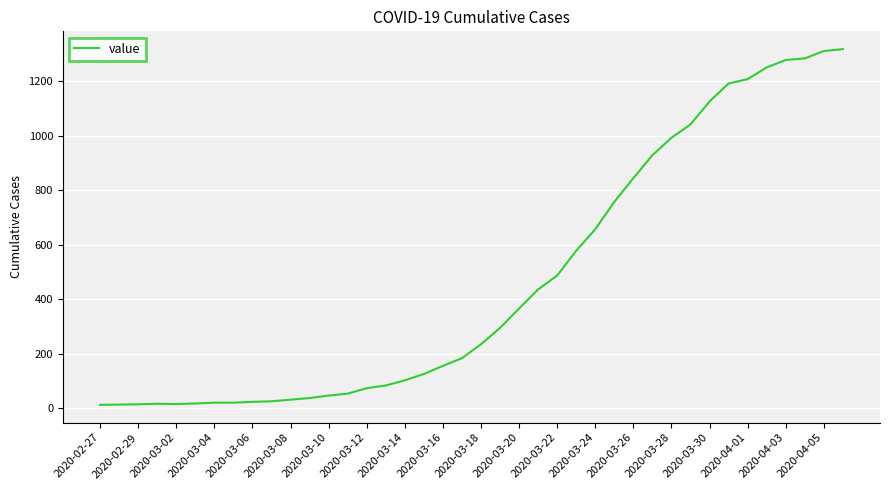

What is the greatest value displayed?

1317